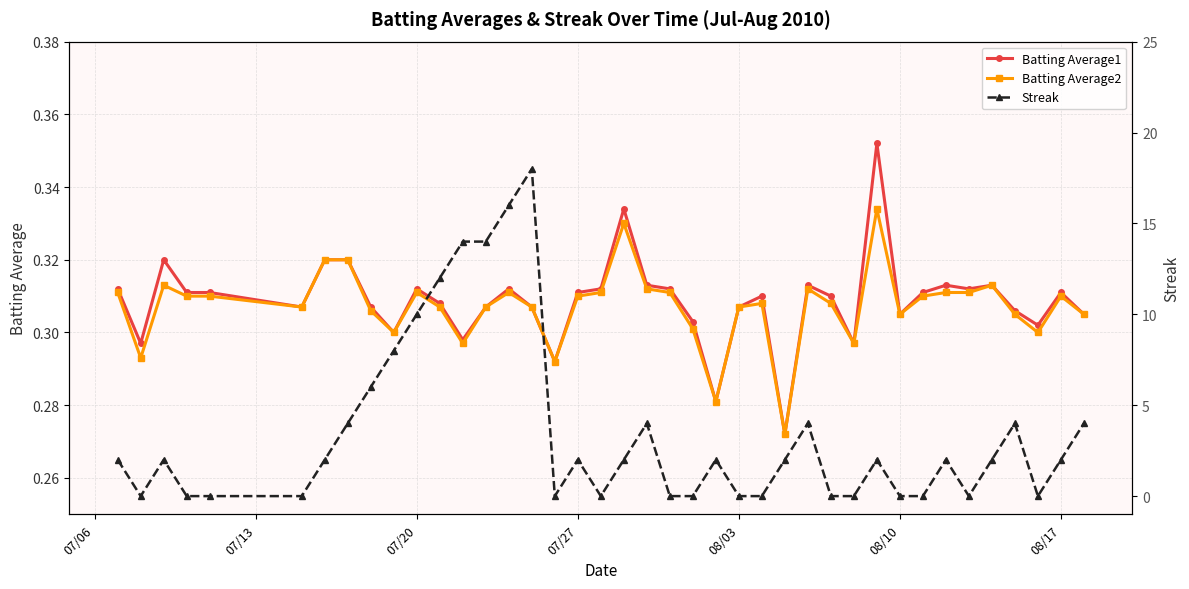

What is the sum of all Streak values?

140.0